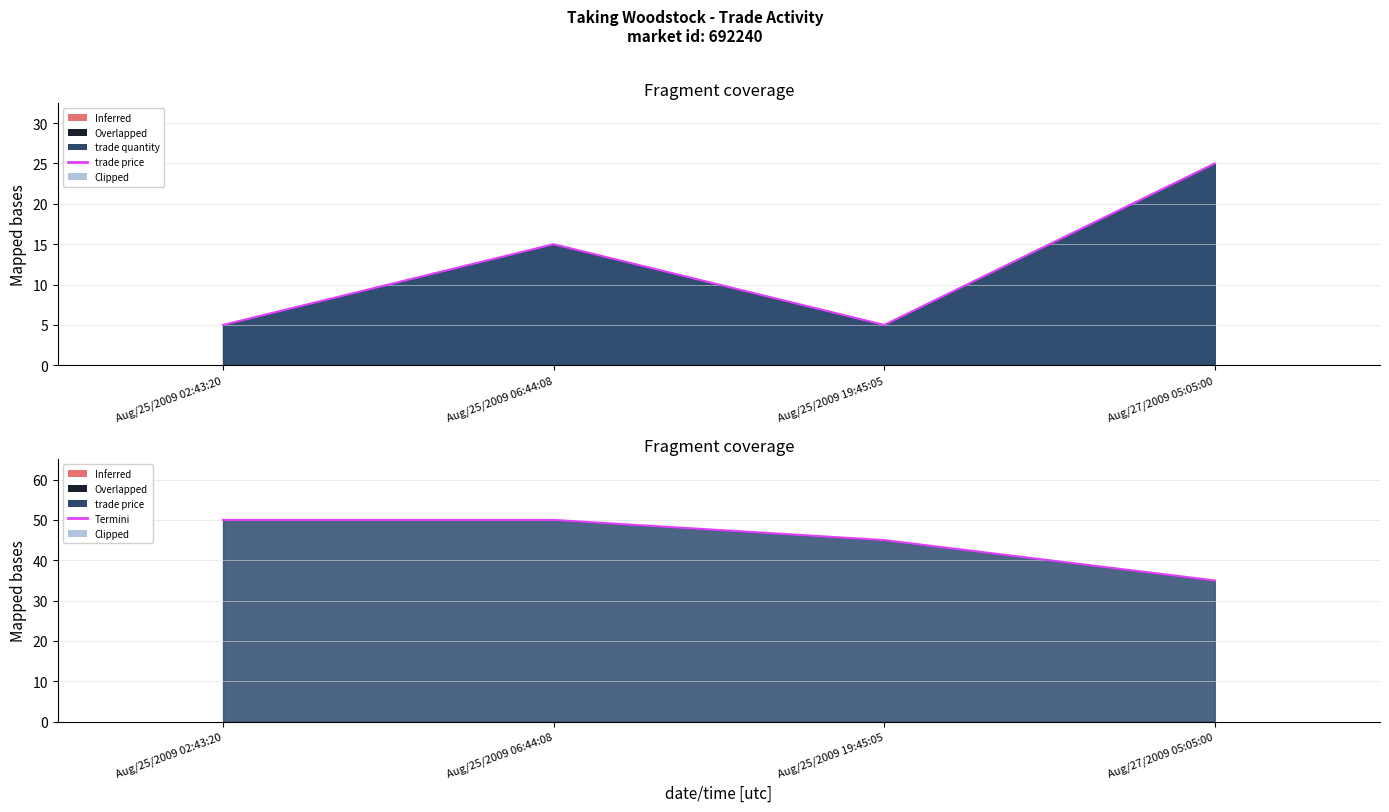

What is the difference between the second highest and second lowest values in the trade price (termini) series?

5